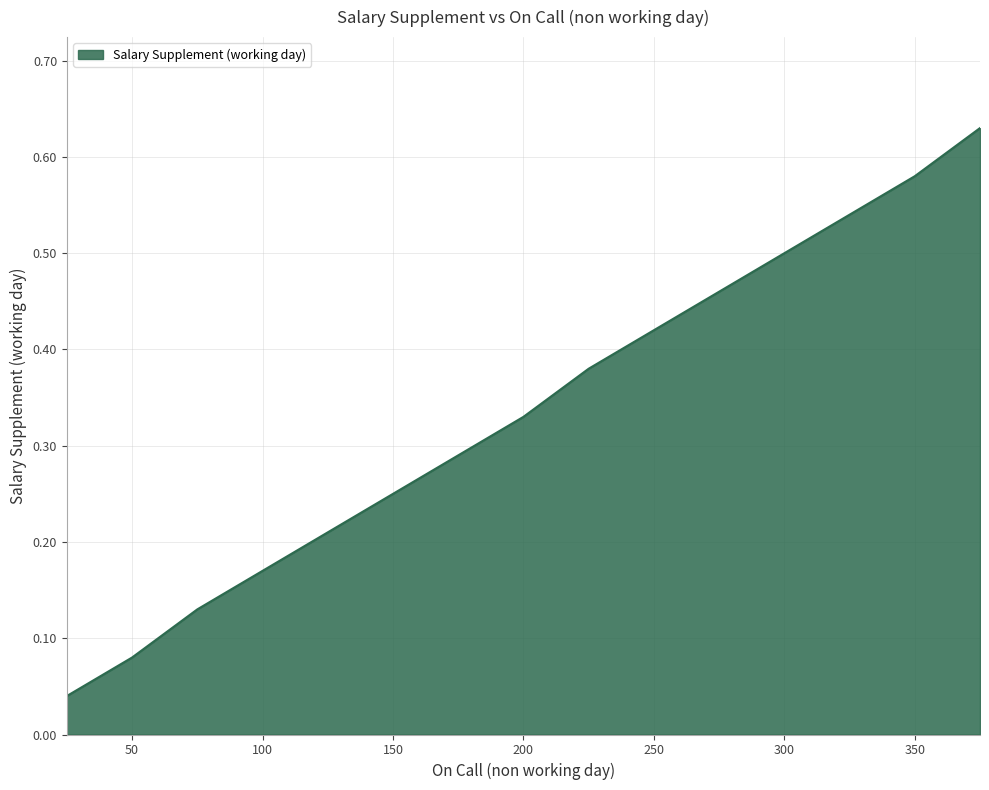

True or false: the data has more than 2 interior local peaks.

False